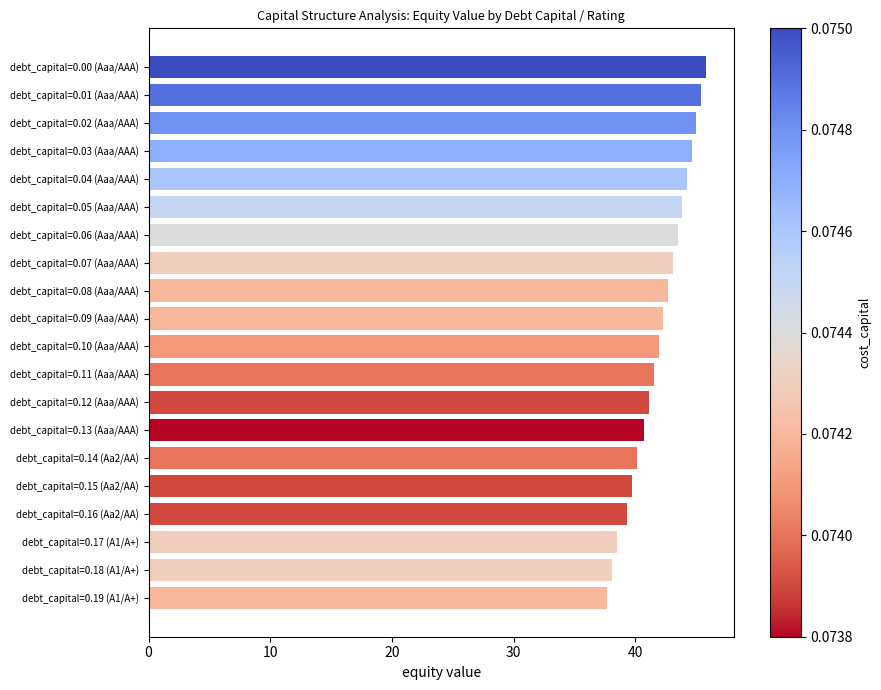

Does the chart contain any negative values?

No